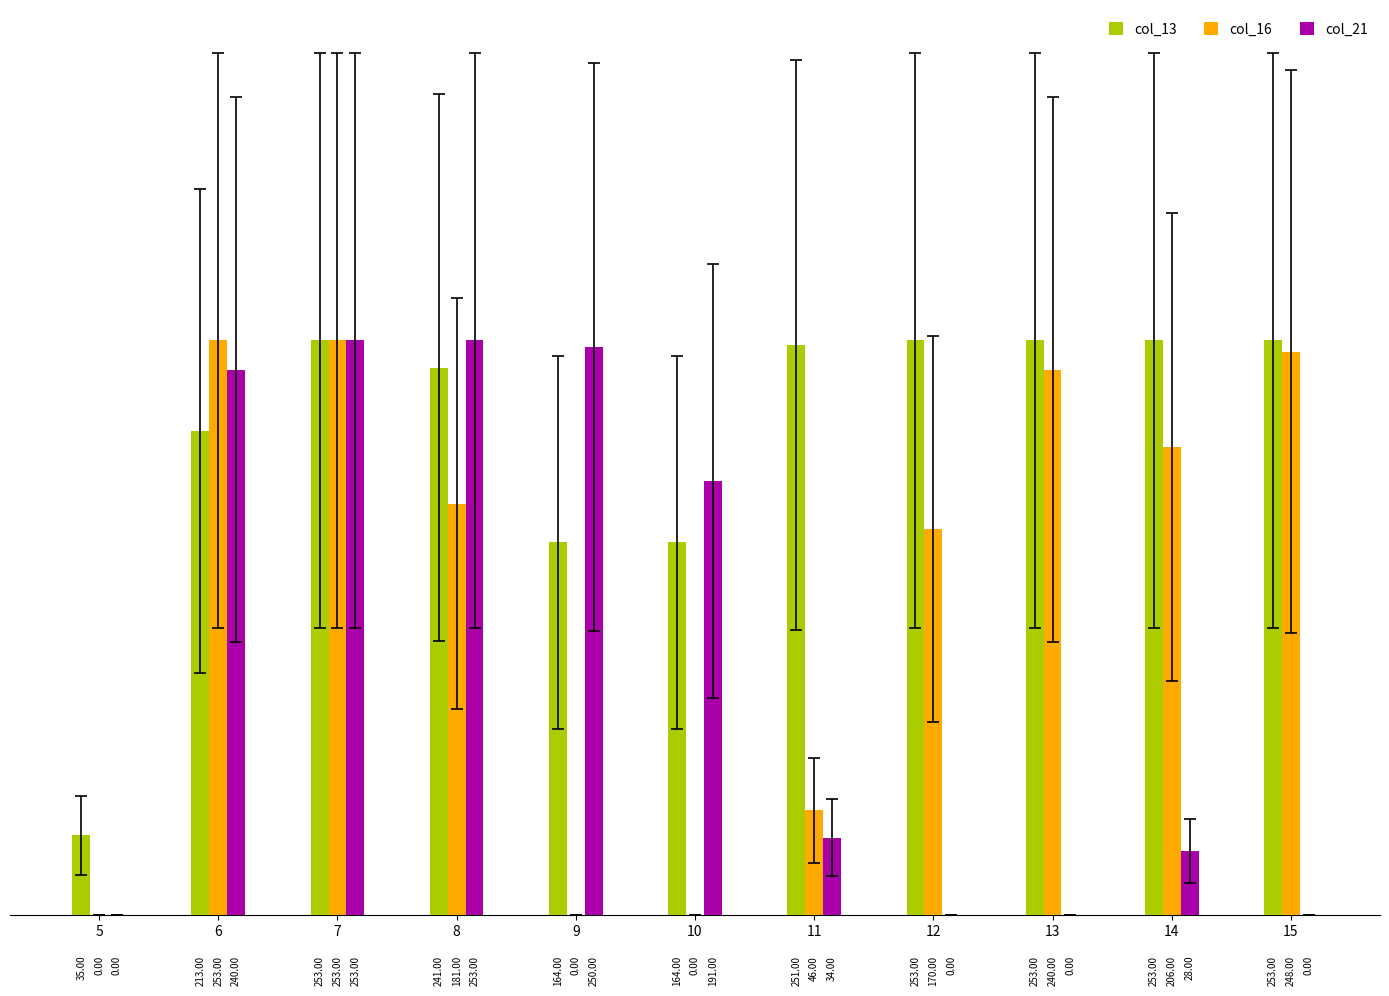

Between 8 and 14, which series saw the biggest shift?

col_21